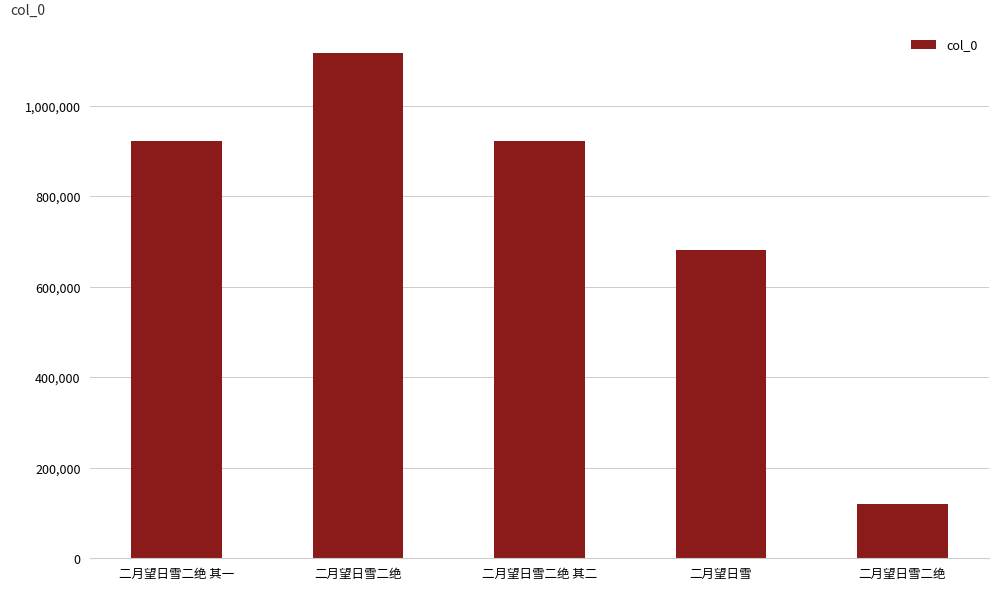

List the labels in order of value, largest first.

二月望日雪二绝, 二月望日雪二绝 其二, 二月望日雪二绝 其一, 二月望日雪, 二月望日雪二绝